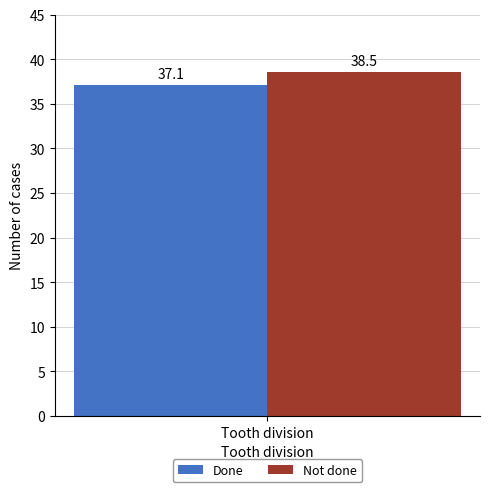

What is the maximum value for Not done?

38.5